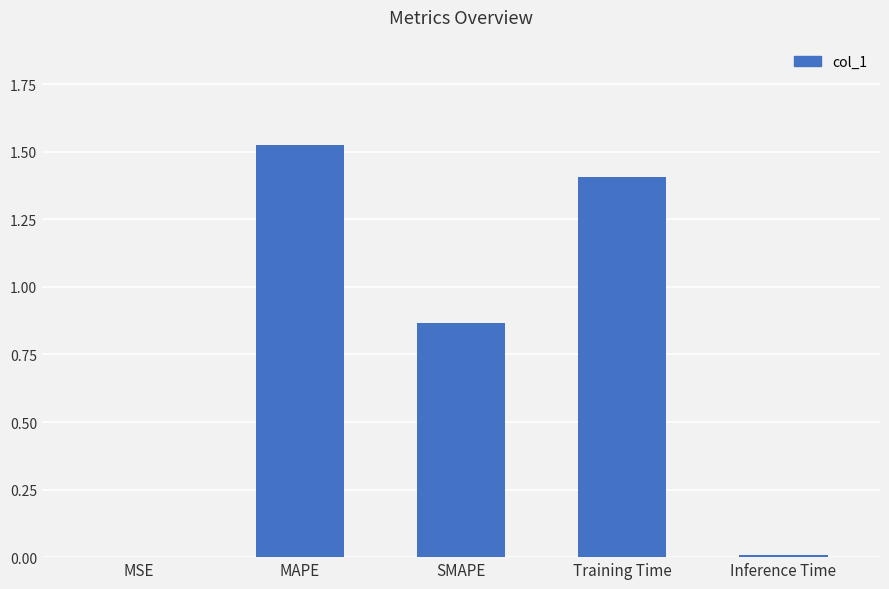

True or false: the data shows 1.5 at SMAPE.

False